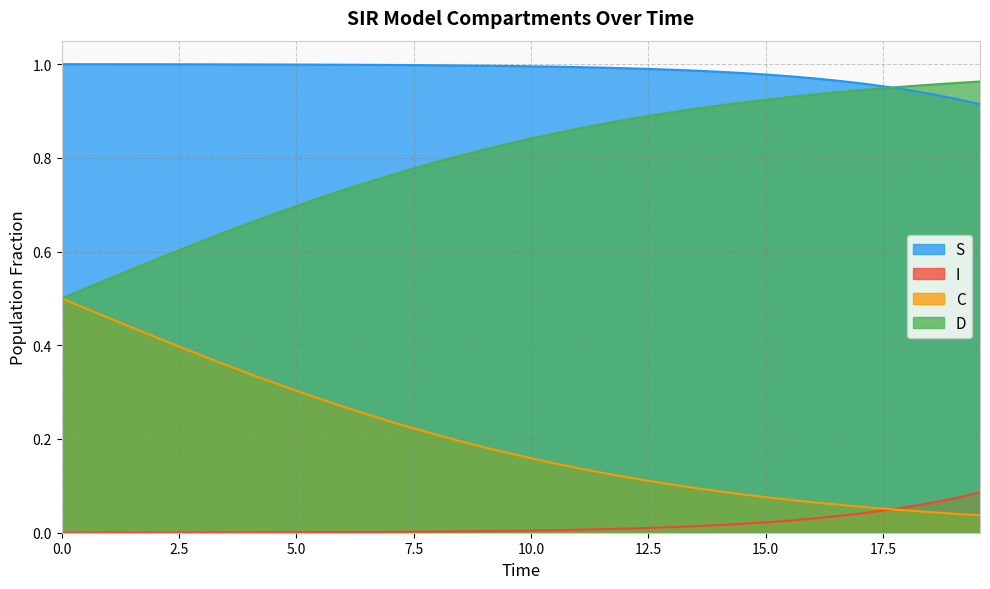

At how many categories does at least one series exceed 0?

40